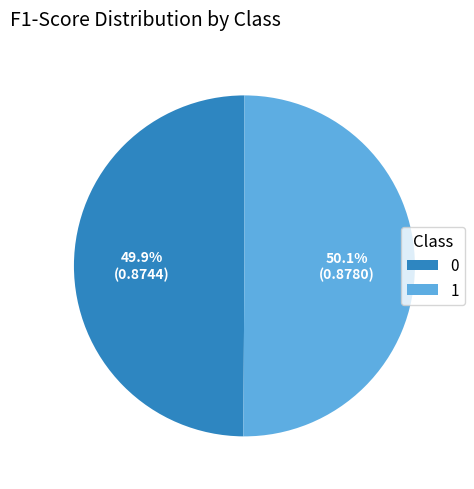

True or false: 1 accounts for 41% of the total.

False